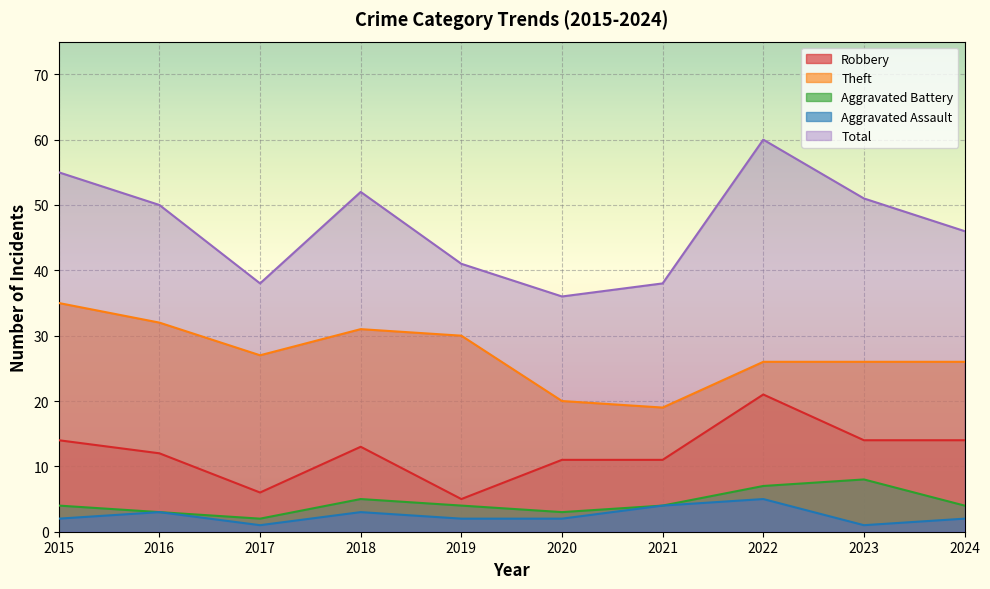

Where is the first local minimum for Robbery?

2017